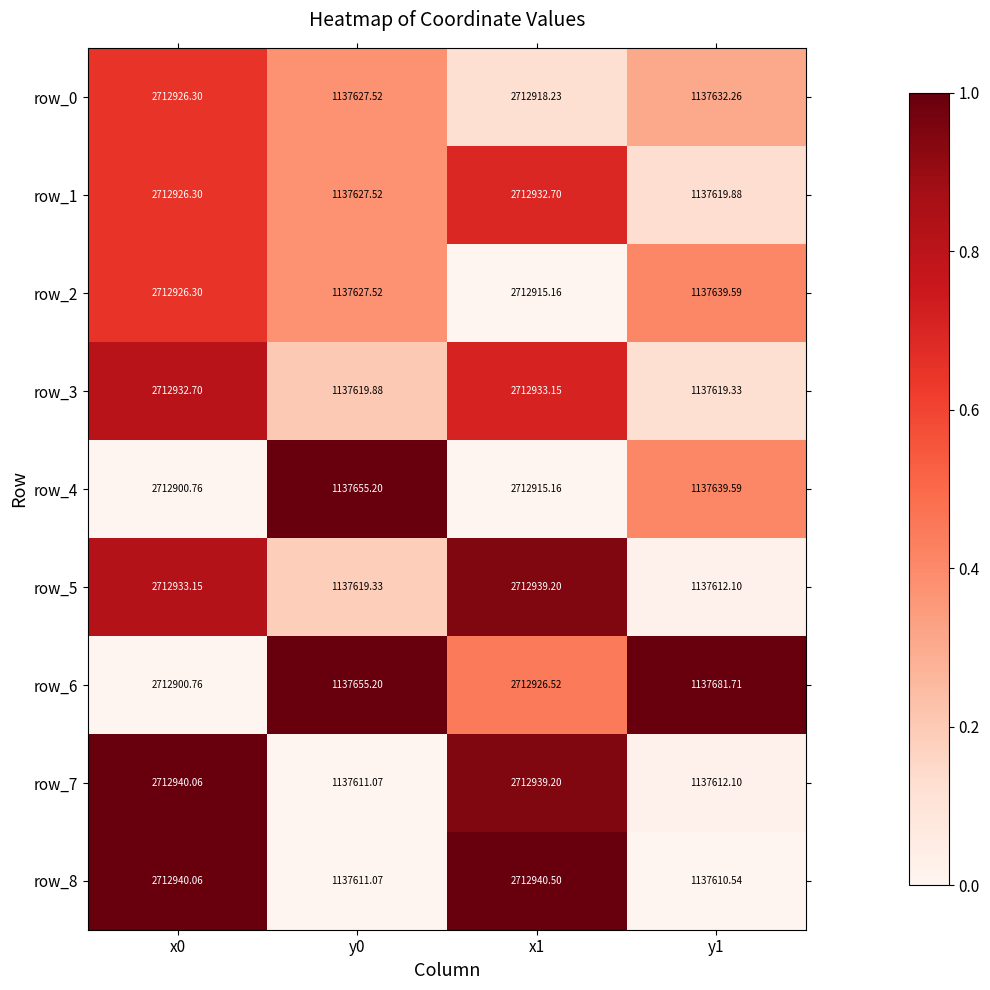

What is the average value of the row_4 series?

1925277.7